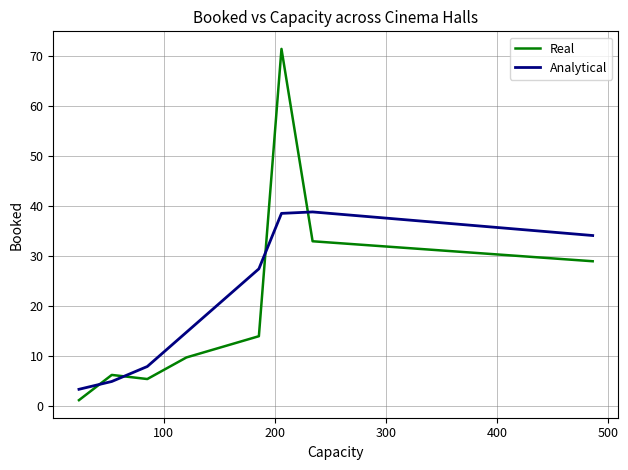

What is the maximum value for Real?

71.5